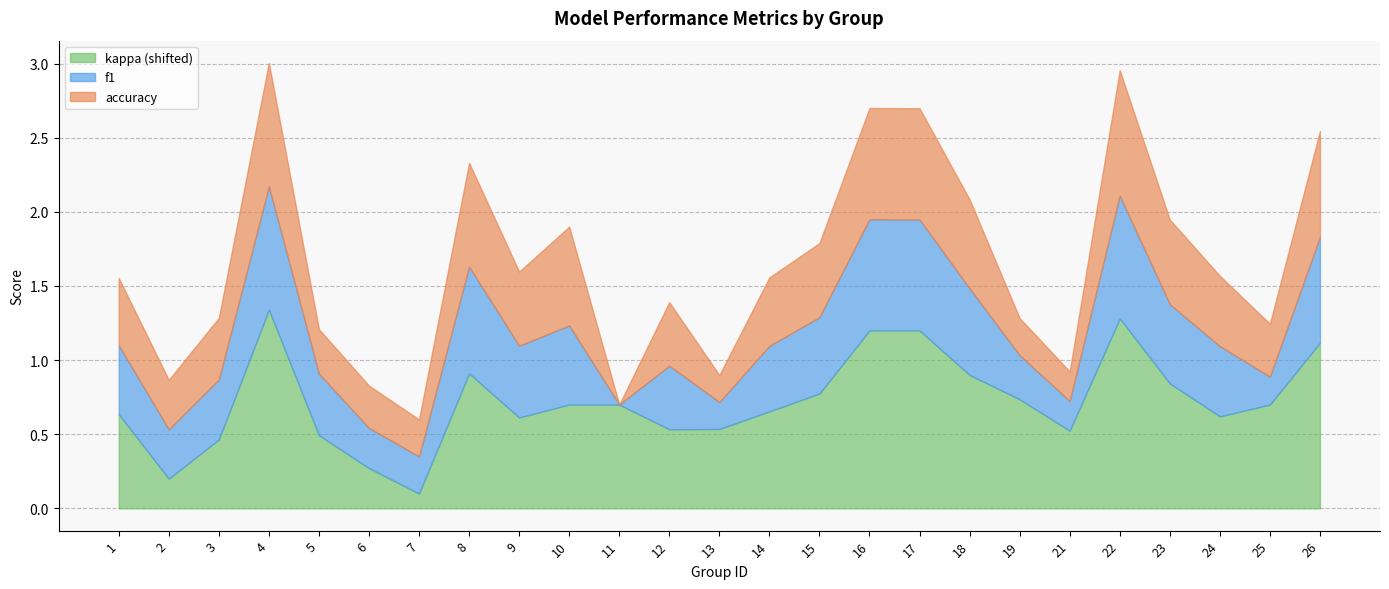

How many interior local peaks does the accuracy series have?

5